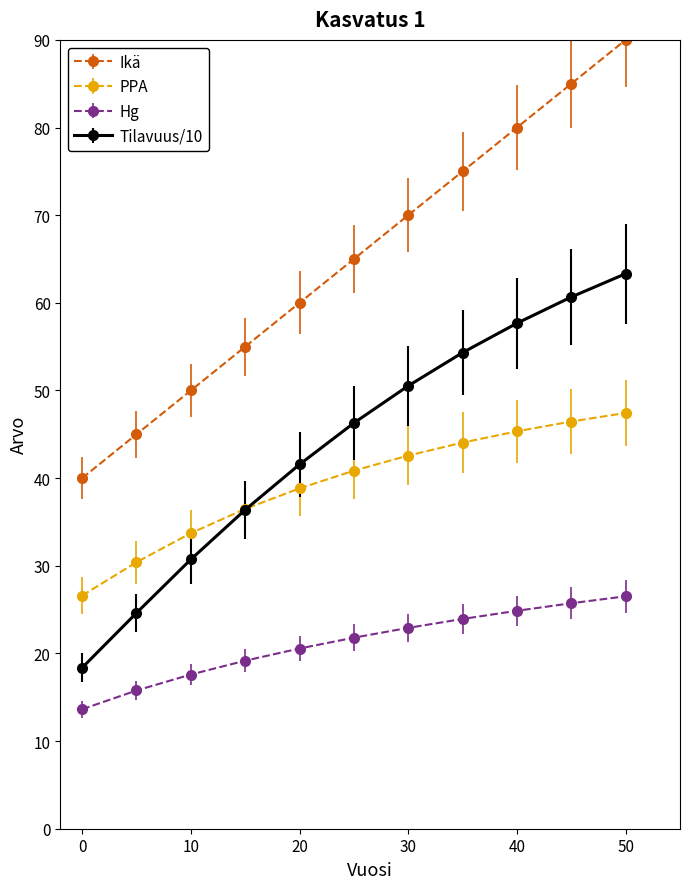

Which series has the largest total across all categories?

Ikä